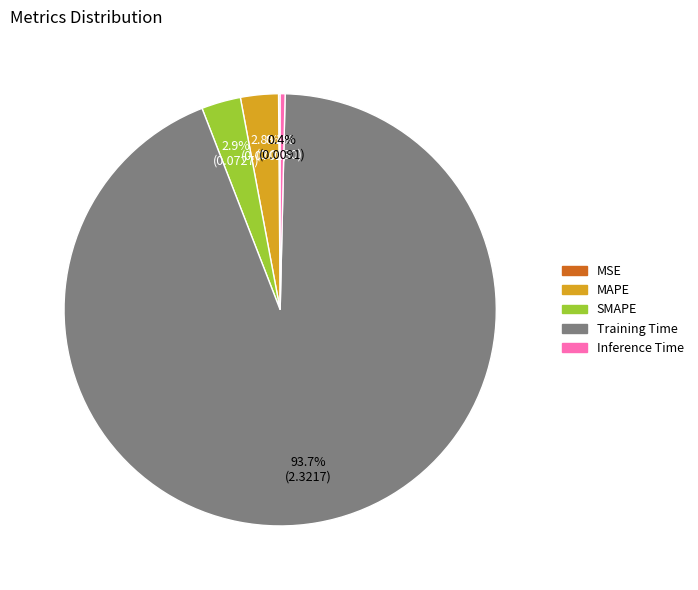

What percentage is the SMAPE slice, to the nearest percent?

3%